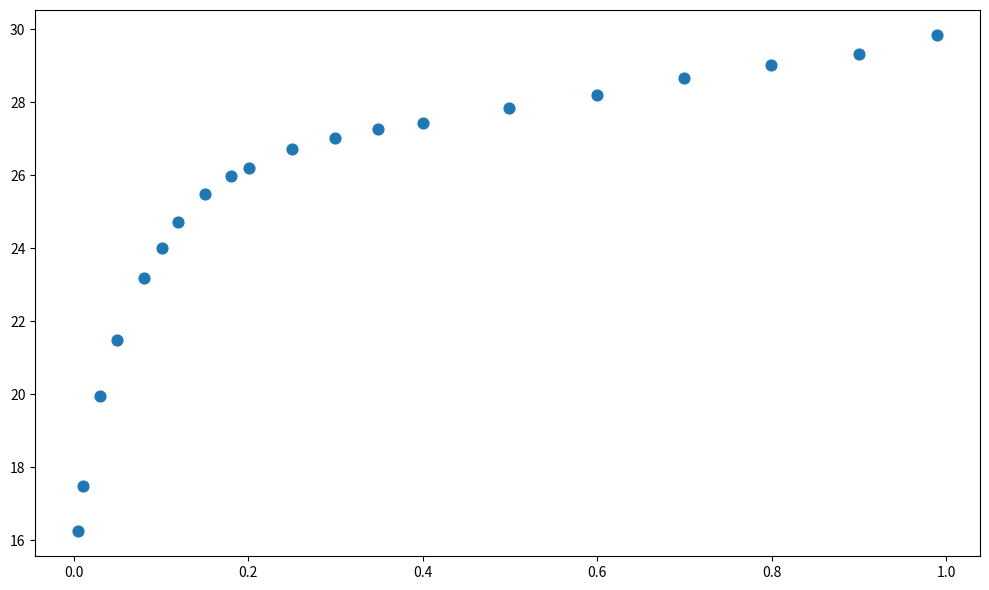

What is the range of X values (max minus min)?

1.0